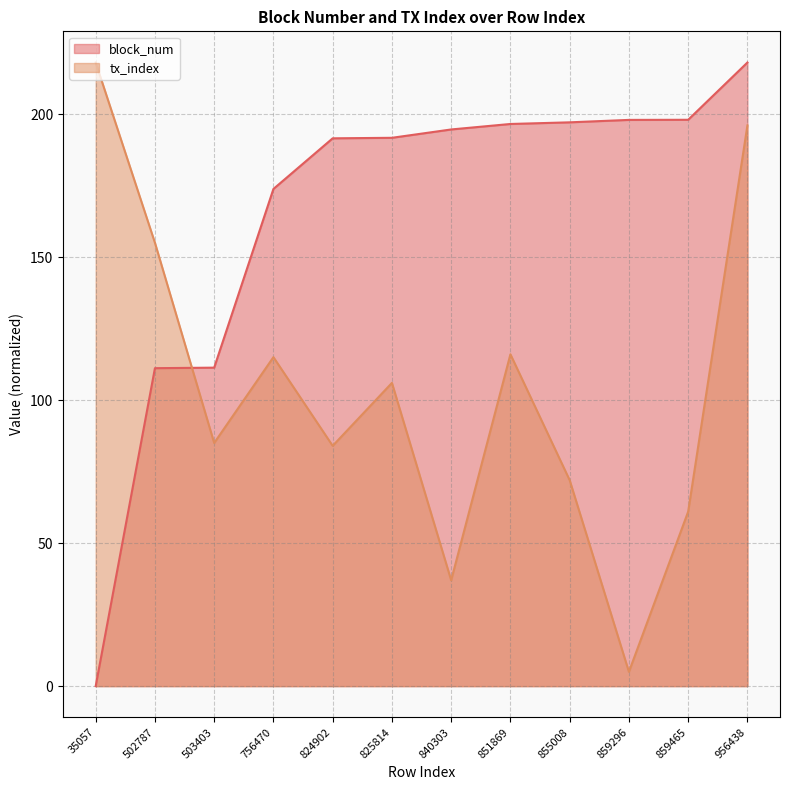

What is the value of the tx_index point at the 10th from the left?

5.0